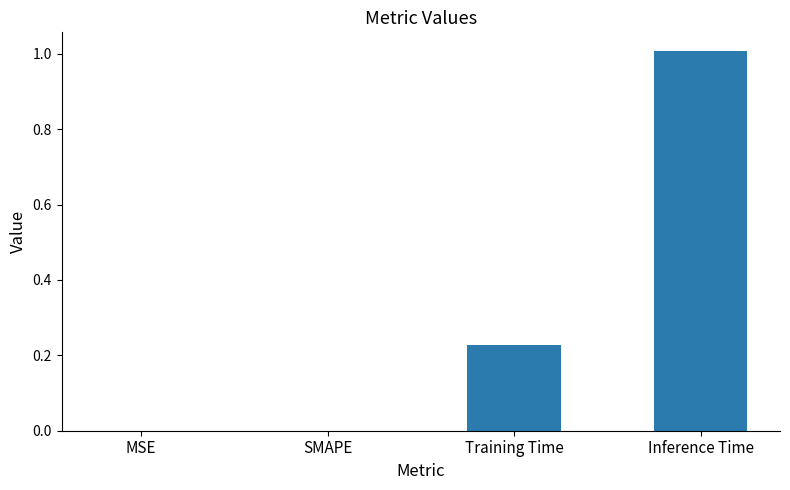

What is the change in value from Training Time to Inference Time?

+0.8